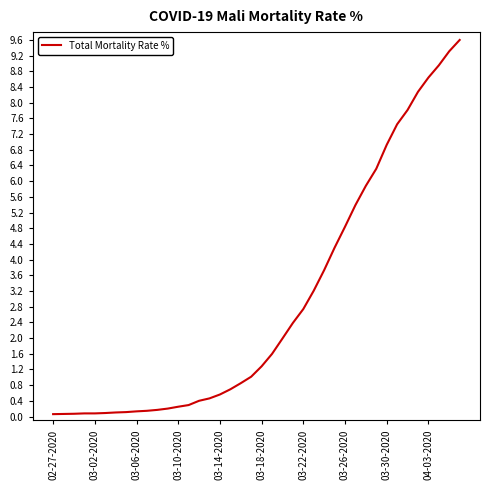

What is the greatest value displayed?

9.6